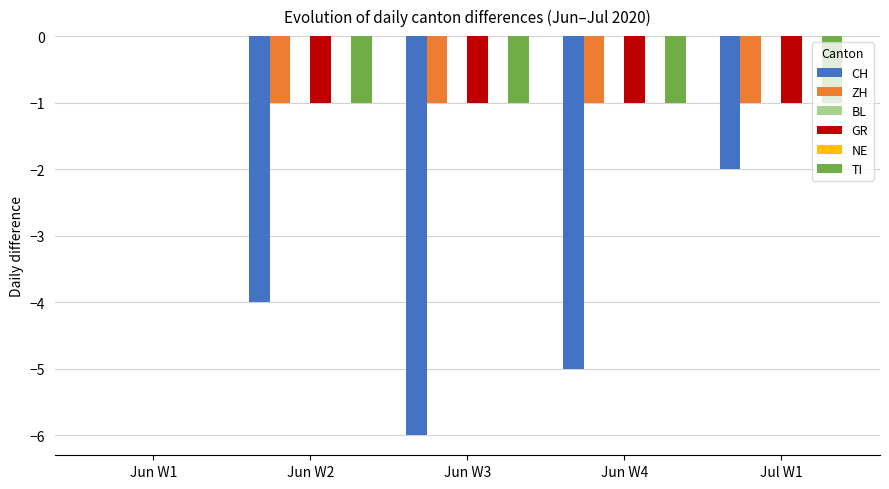

Does the chart contain stacked bars?

No